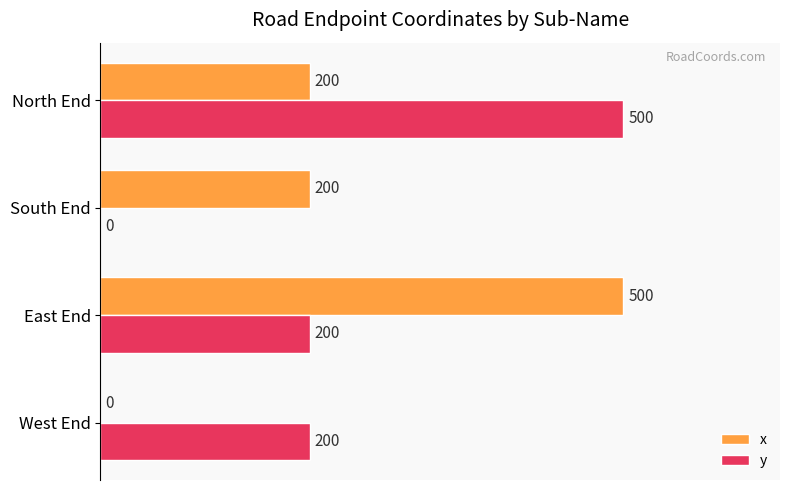

True or false: y has a value of 200 at West End.

True